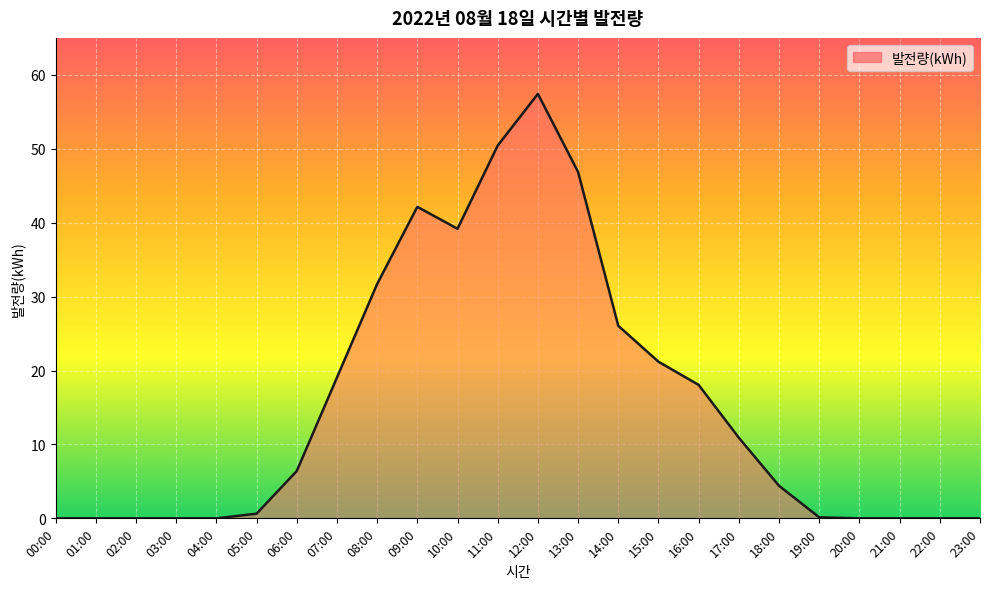

The chart shows a value of 18.1 at 16:00. True or false?

True